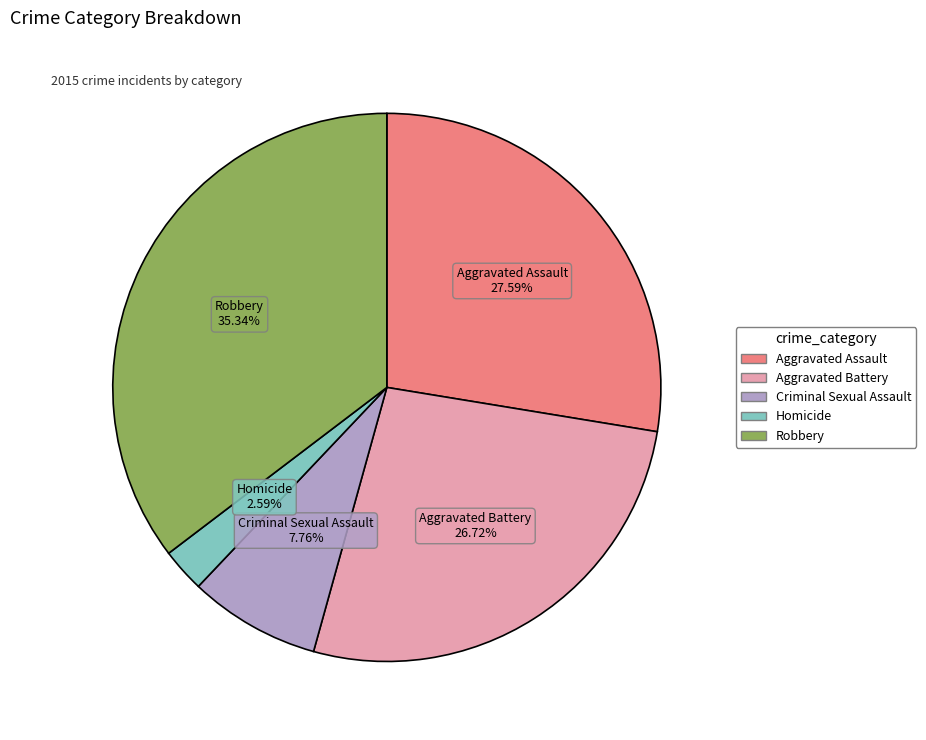

Is it true that Aggravated Assault is 28% of the pie?

True